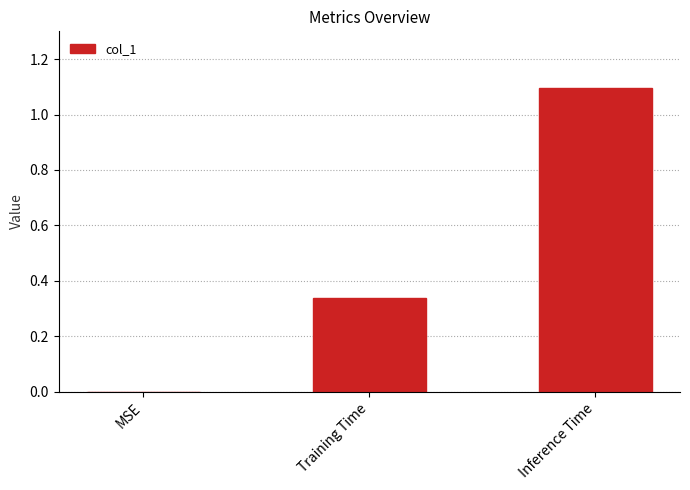

How many data points does each series have?

3